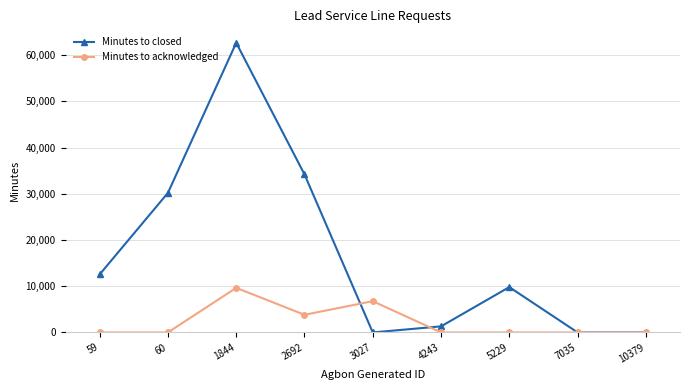

What is the difference between the highest and lowest values at 5229?

9816